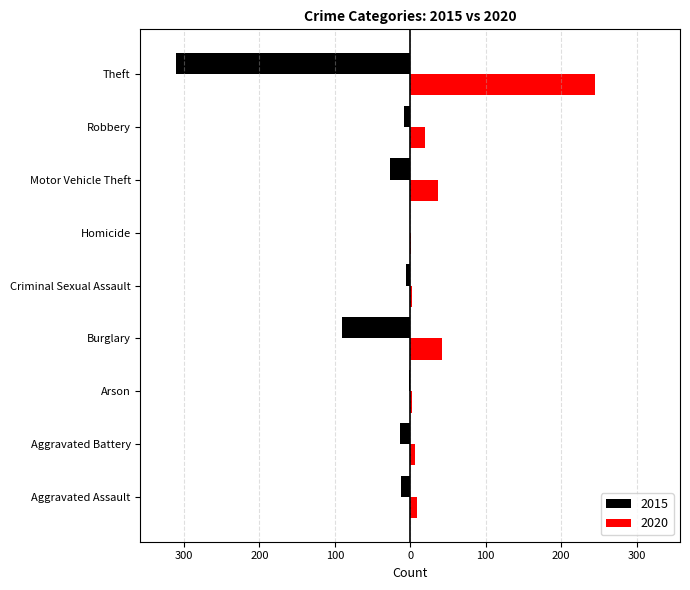

What are all the series names shown in the legend?

2015, 2020